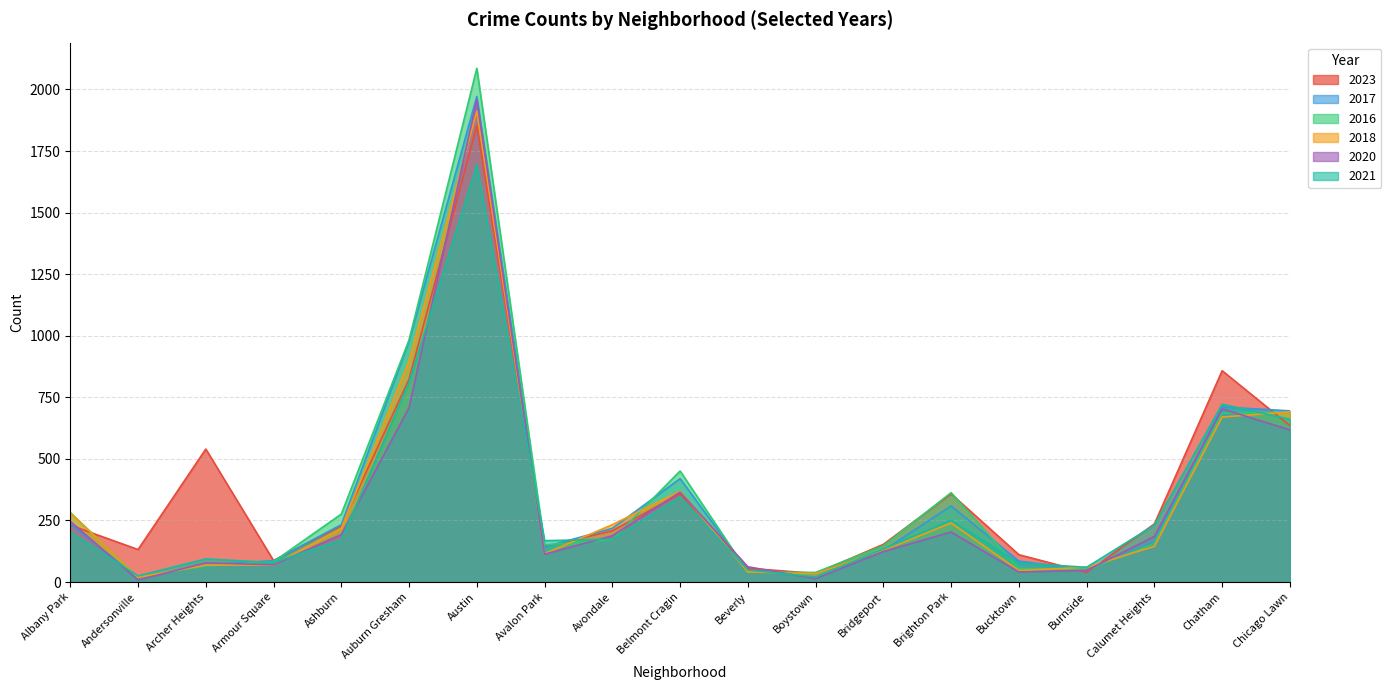

Read the 2017 value at Albany Park, to the nearest 10.

240